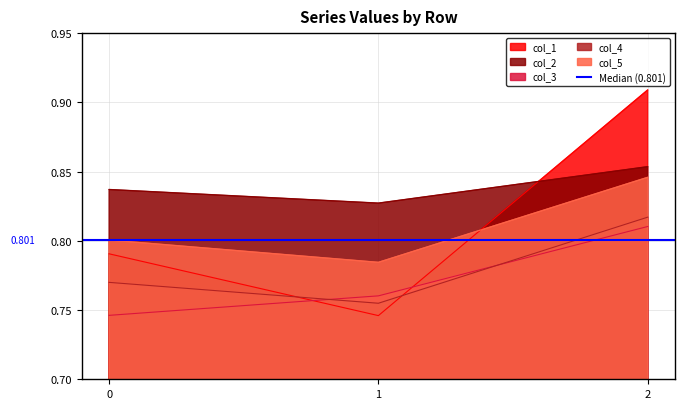

Does the chart display data point markers on the line(s)?

No